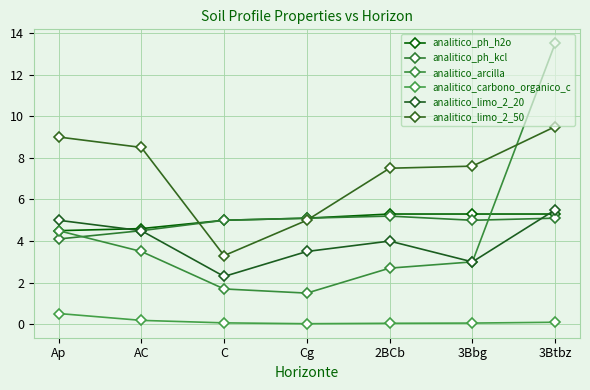

How many distinct data groups are displayed?

6